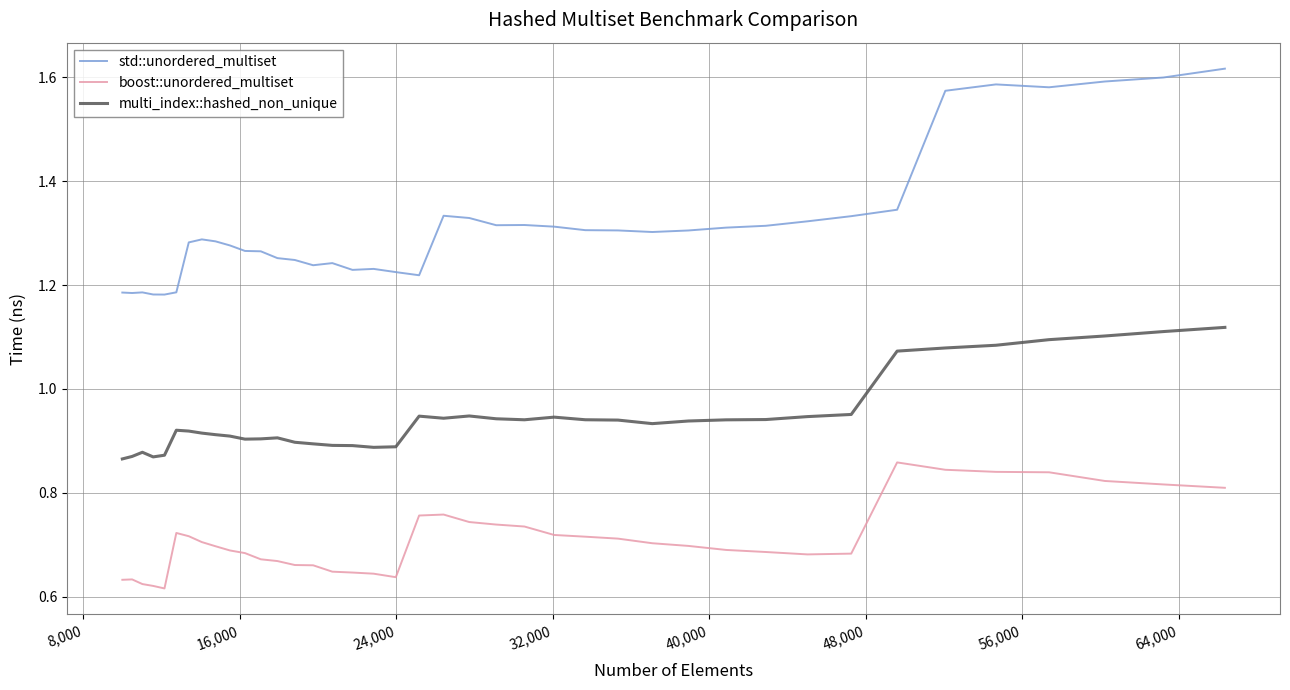

What are all the series names shown in the legend?

std::unordered_multiset, boost::unordered_multiset, multi_index::hashed_non_unique